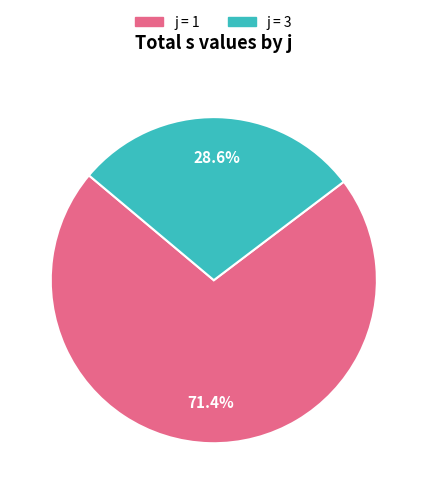

Is there a majority slice in this chart?

Yes